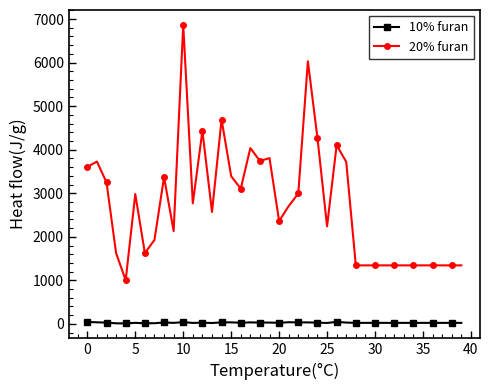

Does the chart display data point markers on the line(s)?

Yes